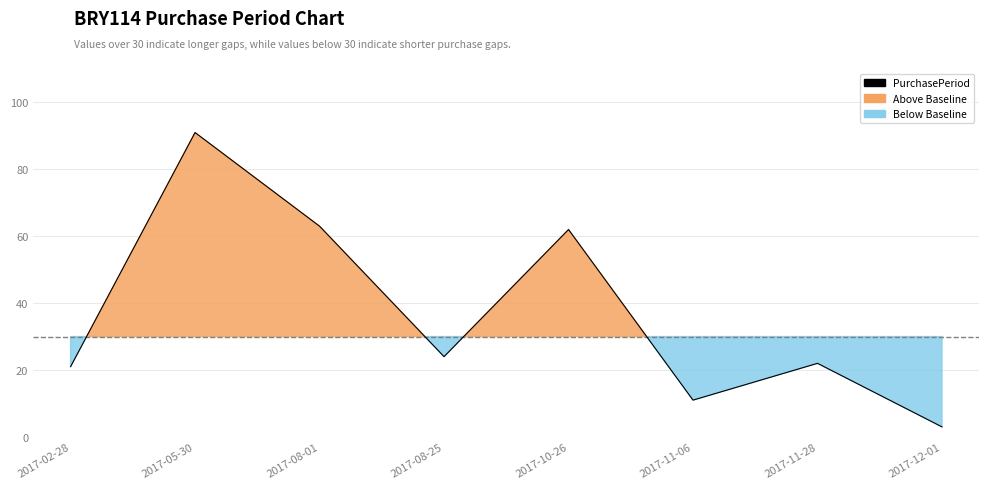

Is it true that the value at 2017-08-01 is 63?

True